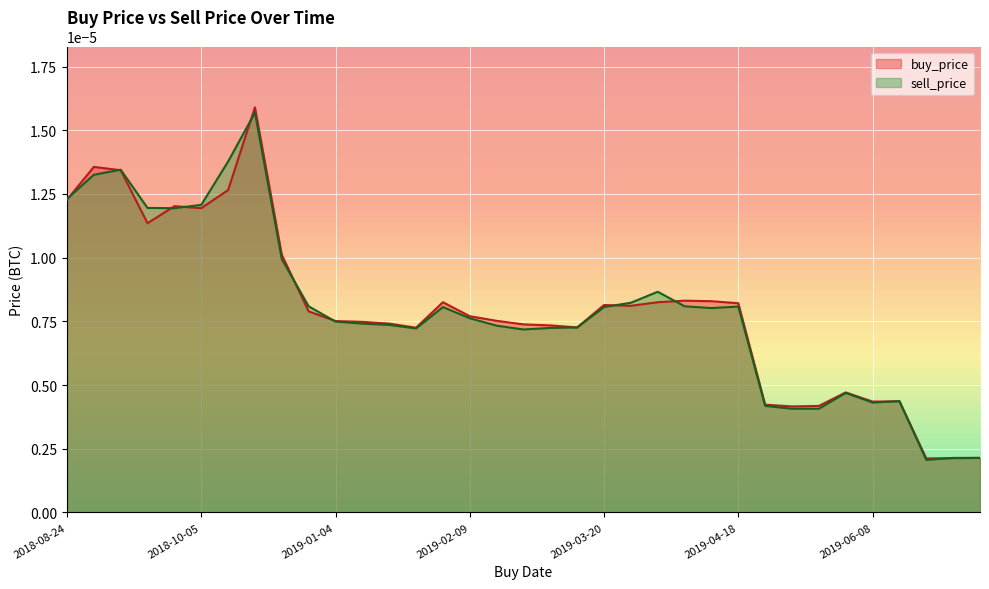

Which series has the widest spread of values?

buy_price